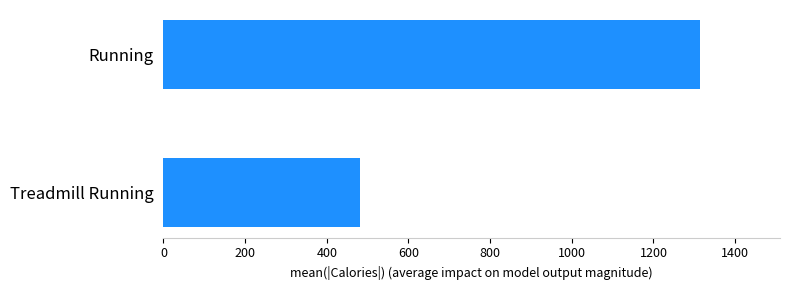

What is the average value?

897.7